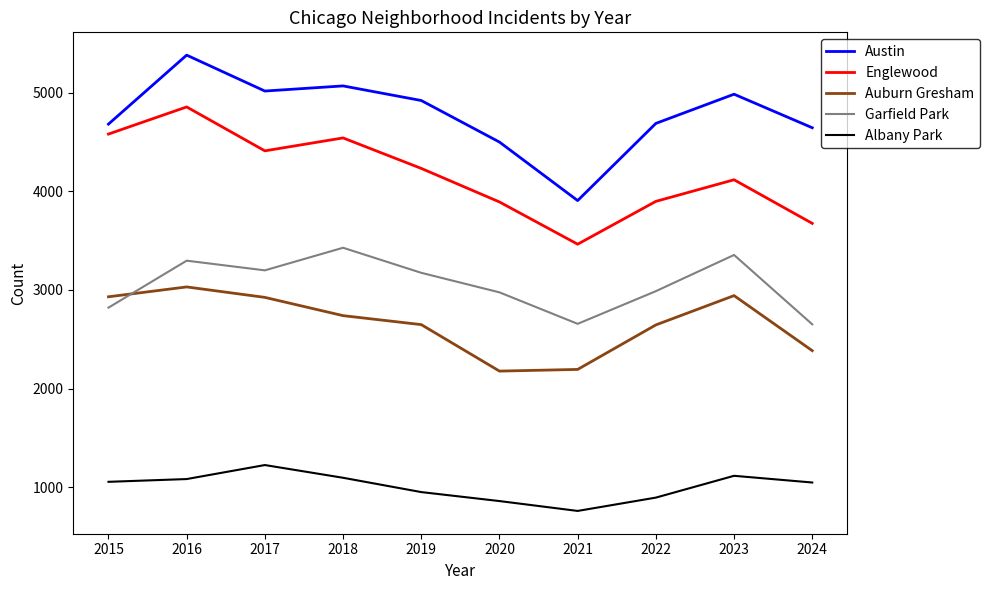

How many categories are shown in the chart?

10